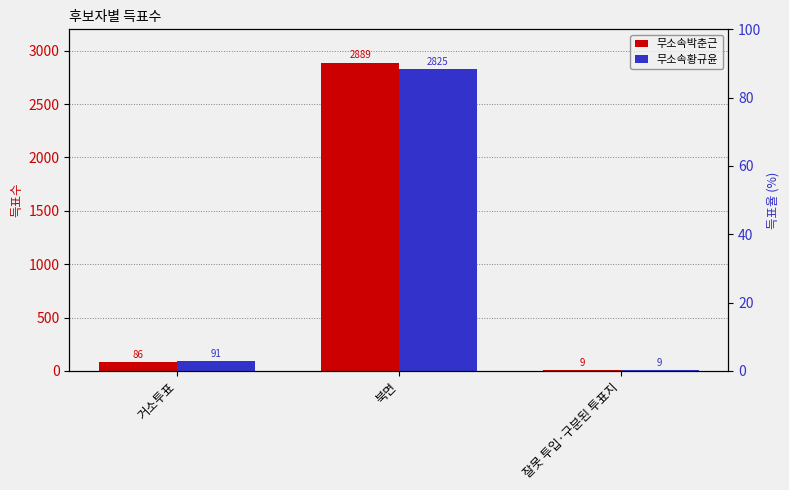

What is the sum of the 무소속박춘근 values at 북면 and 잘못 투입·구분된 투표지?

2898